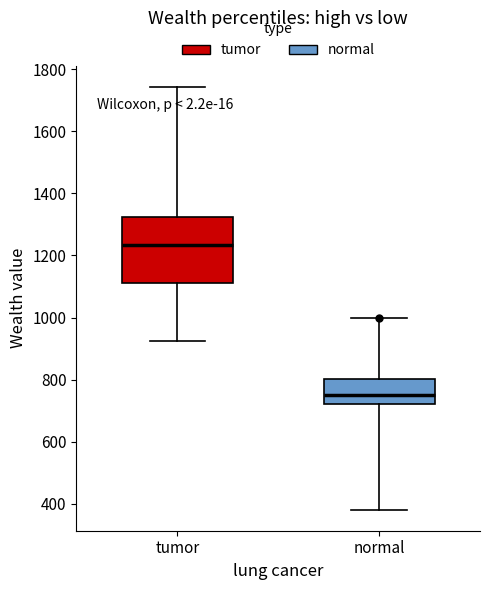

Comparing the boxes themselves (not the whiskers), which one is the tallest?

tumor